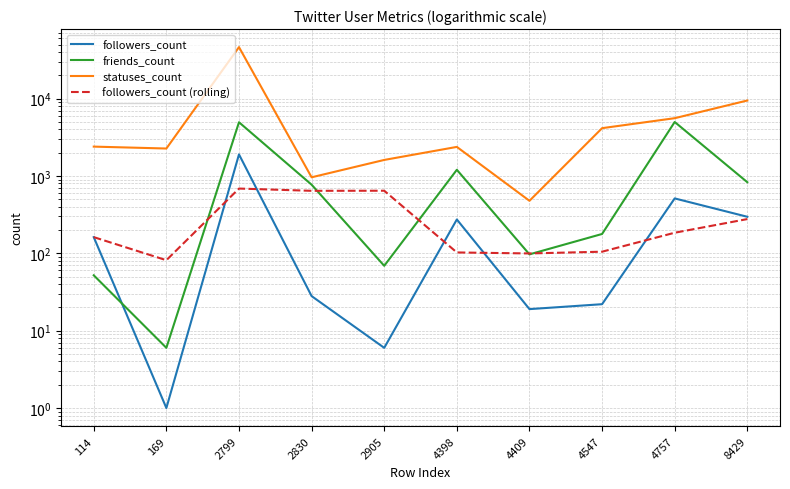

True or false: statuses_count has more than 1 interior local peaks.

True